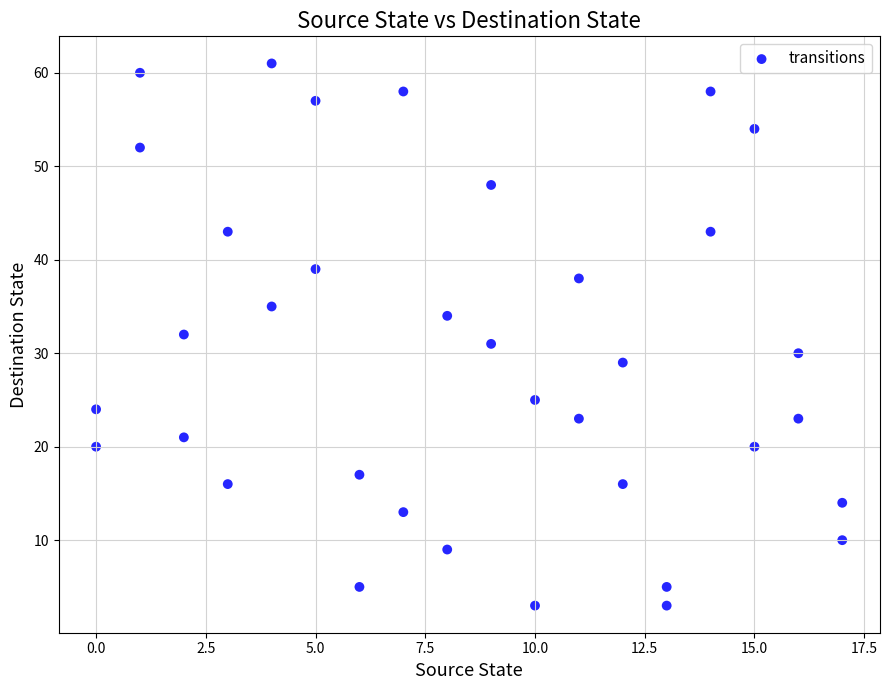

What is the range of X values (max minus min)?

17